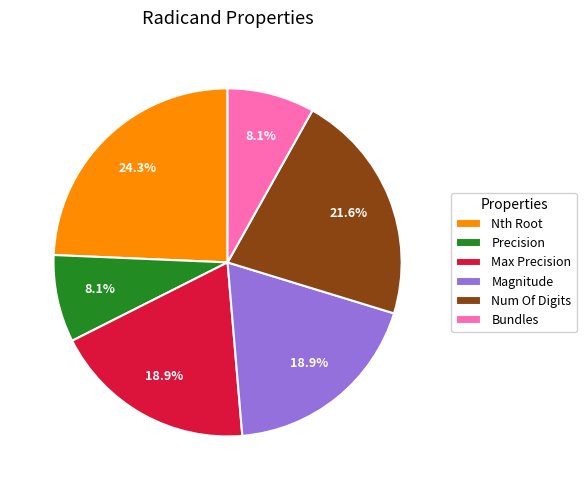

What percentage is NOT represented by Precision?

91.9%